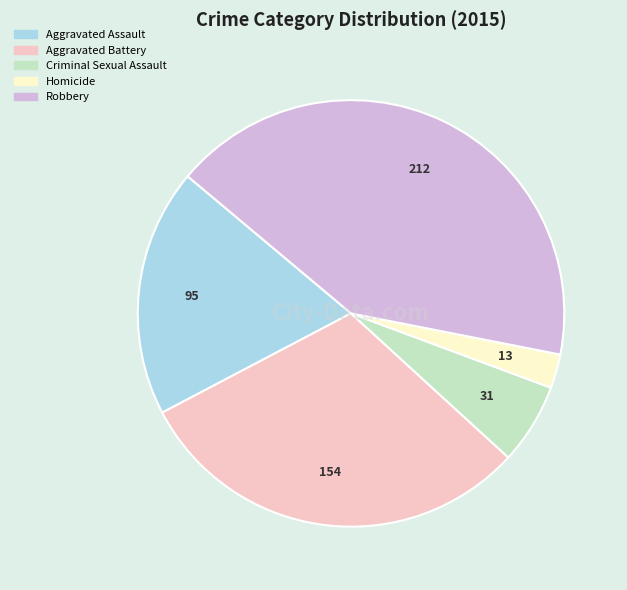

Is the sum of Homicide and Aggravated Assault greater than half?

No